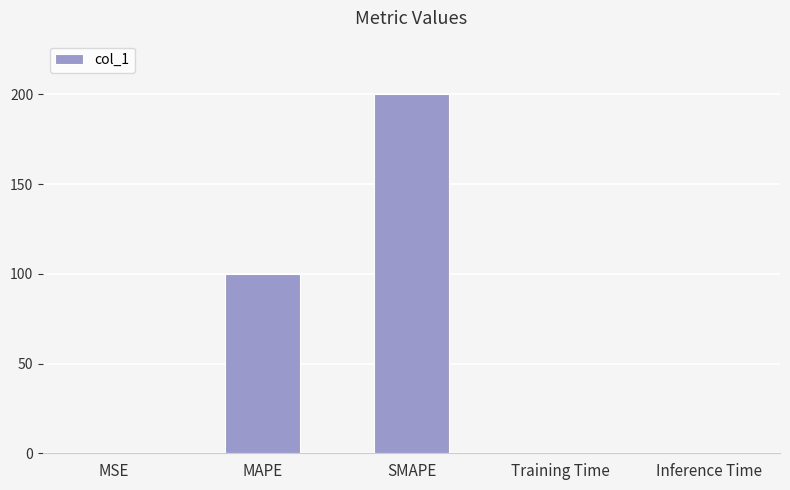

The value at MSE is 0.0. True or false?

True